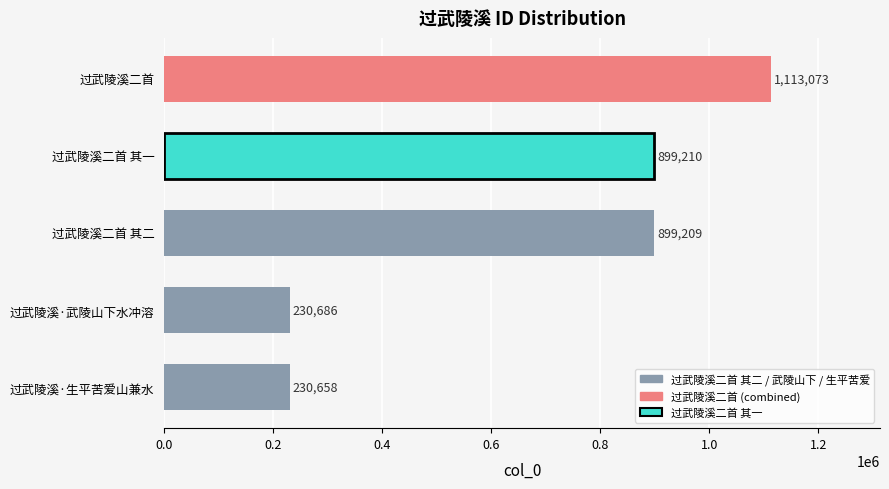

True or false: the data shows 899210 at 过武陵溪二首 其一.

True